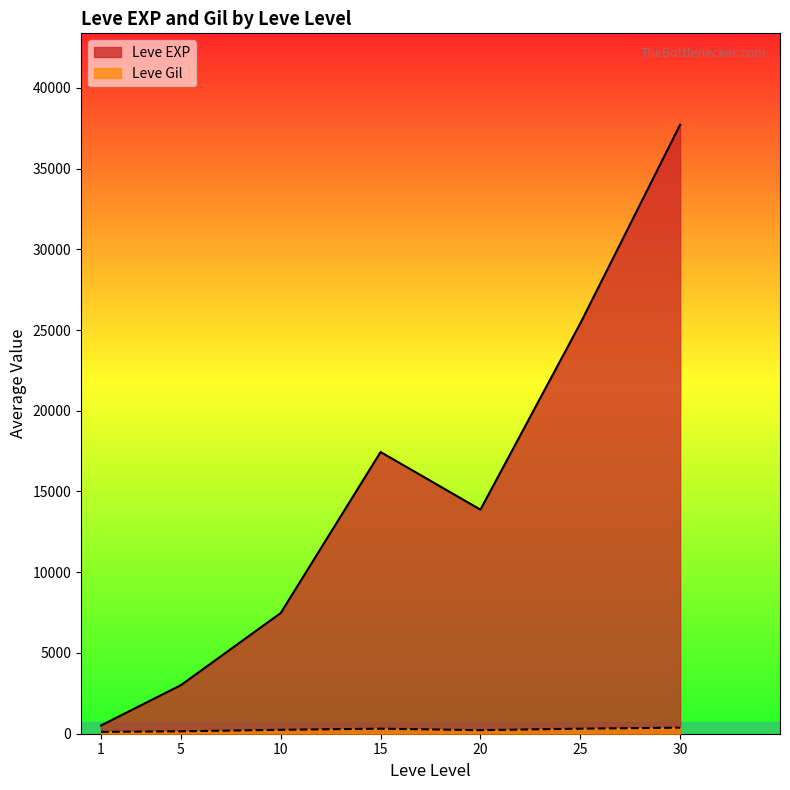

True or false: Leve Gil and Leve Level cross at least once.

False